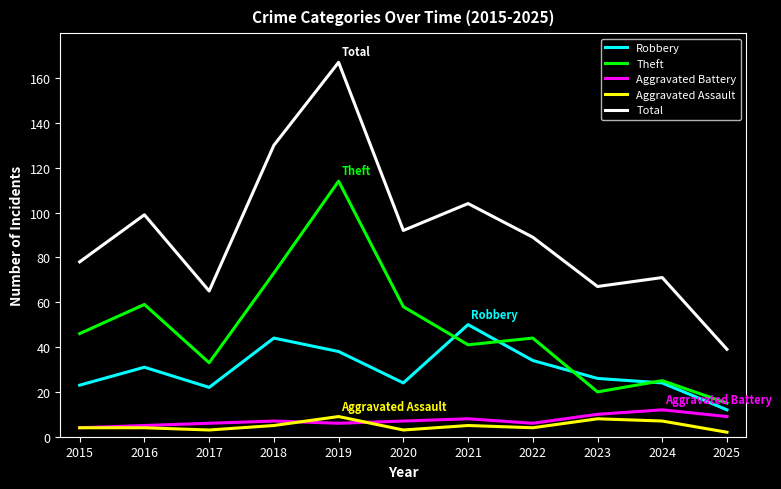

Is it true that Total equals 71 at 2024?

True